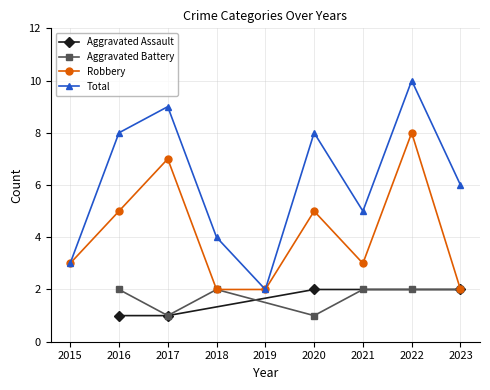

What is the maximum value for Robbery?

8